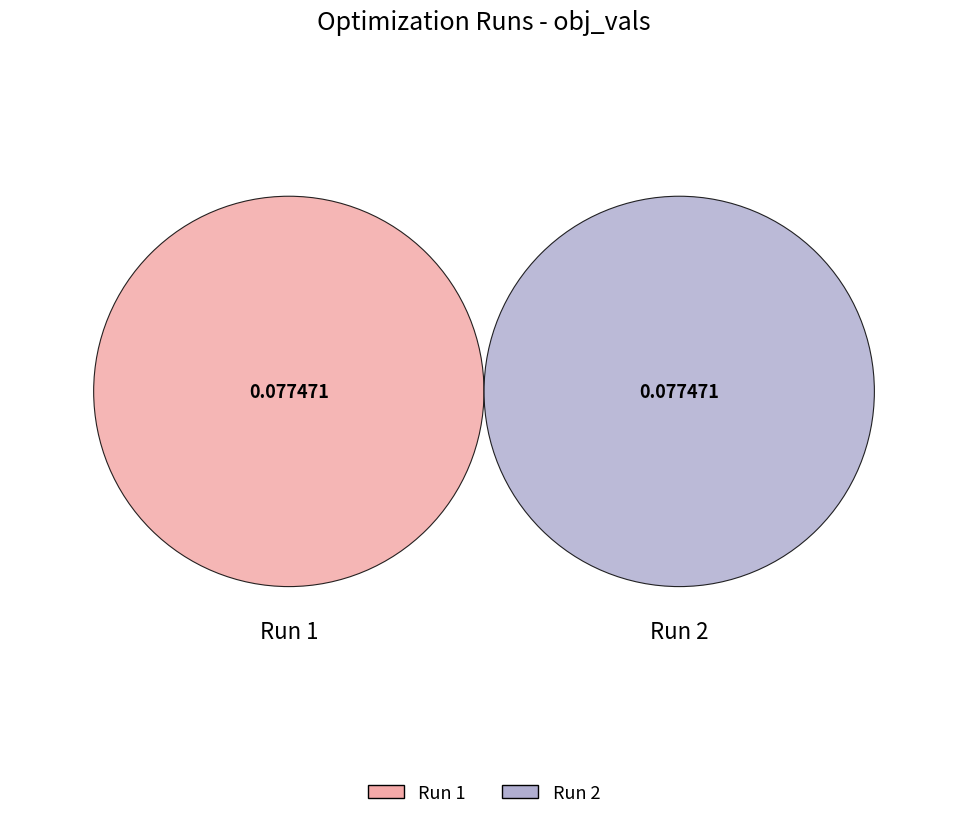

What percentage is the 2 slice, to the nearest percent?

50%